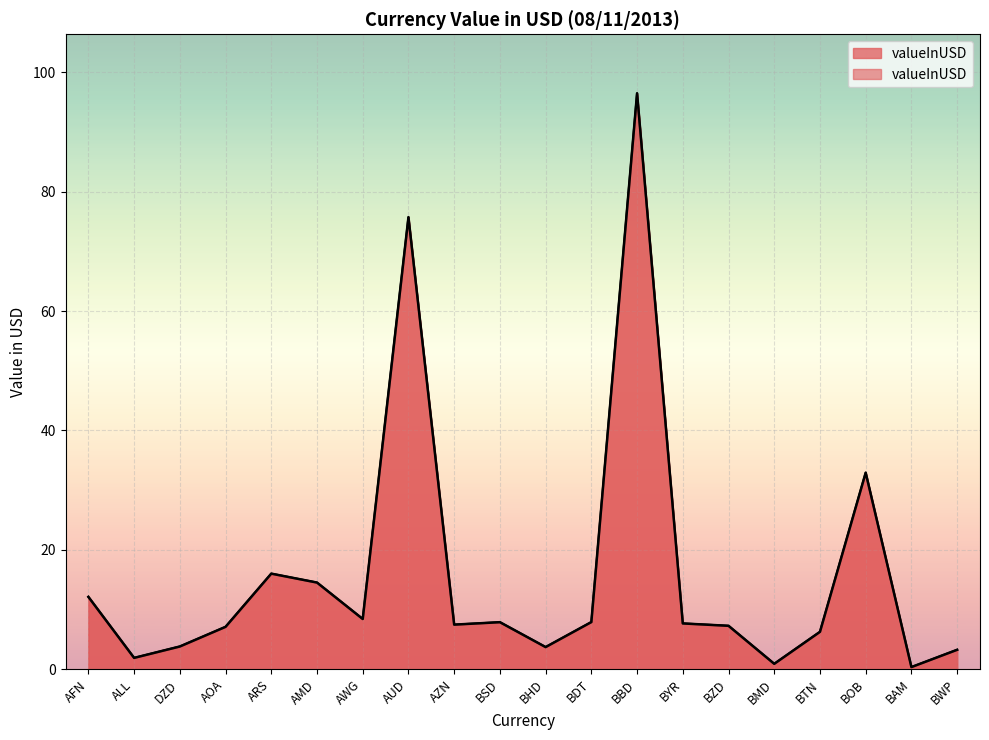

What is the difference between the second highest and second lowest values?

74.8